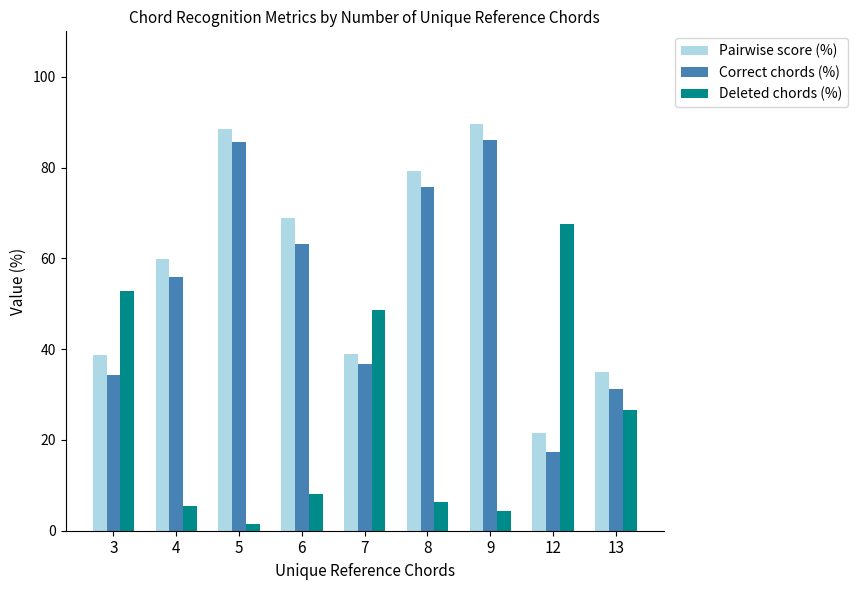

Is the value of Pairwise score (%) at 3 greater than the value of Deleted chords (%) at 3?

No